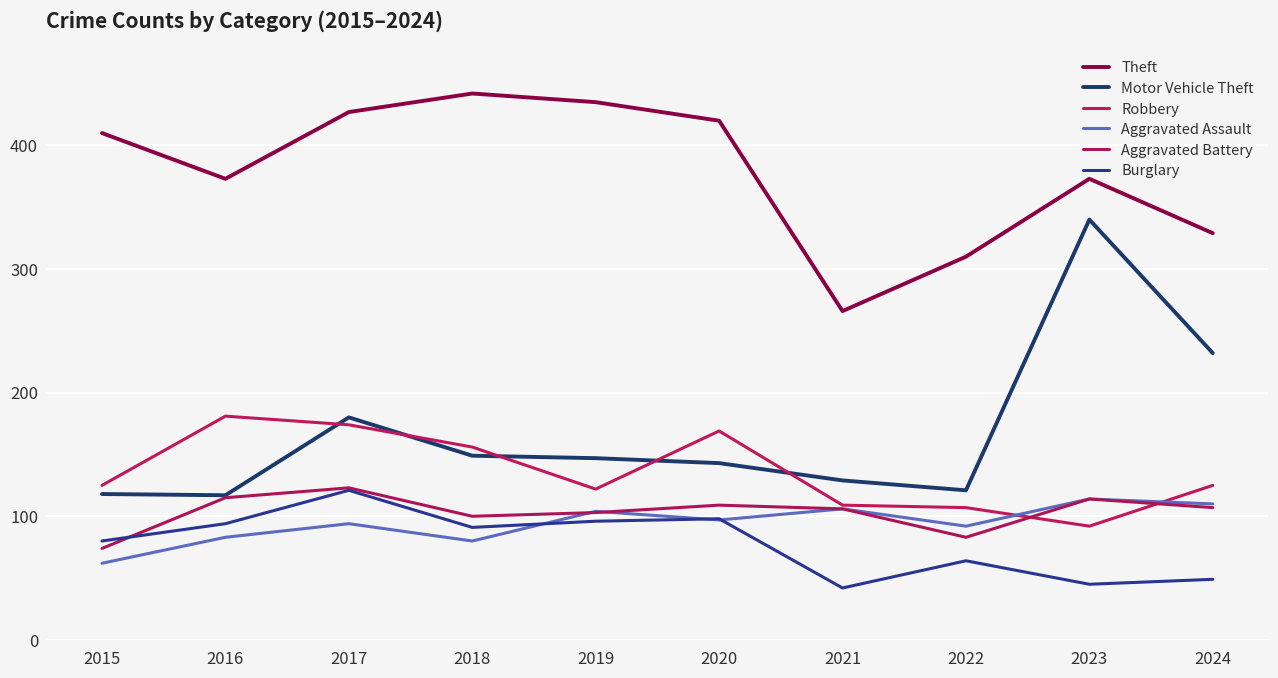

What is the difference between the highest and lowest values at 2021?

224